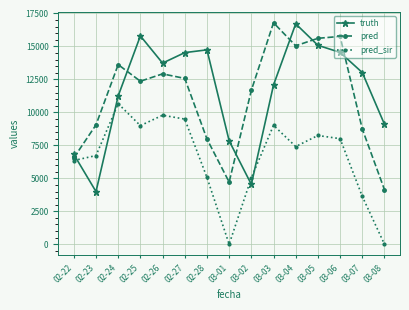

True or false: pred and pred_sir intersect in this chart.

False